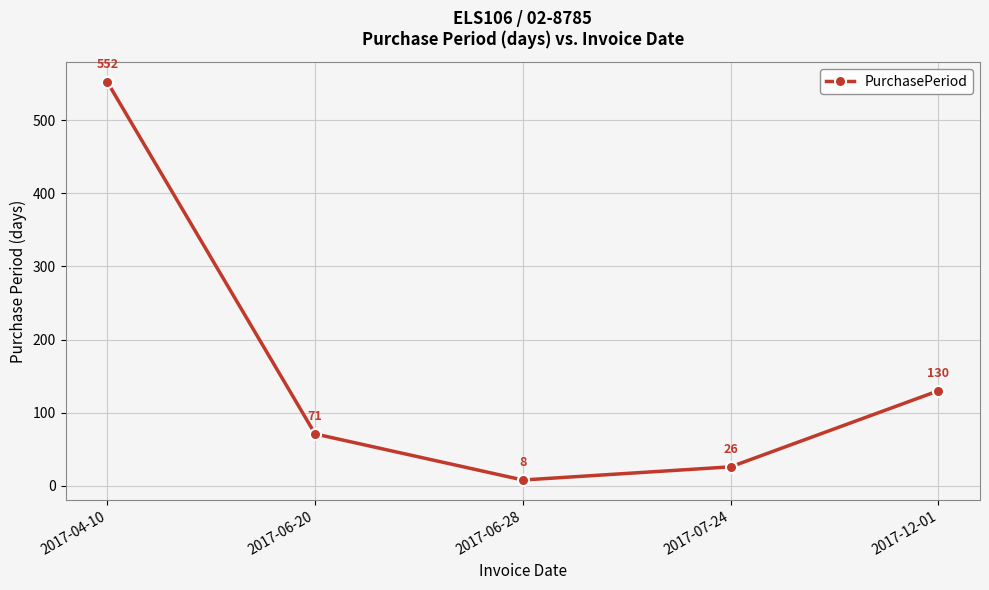

What is the average value?

157